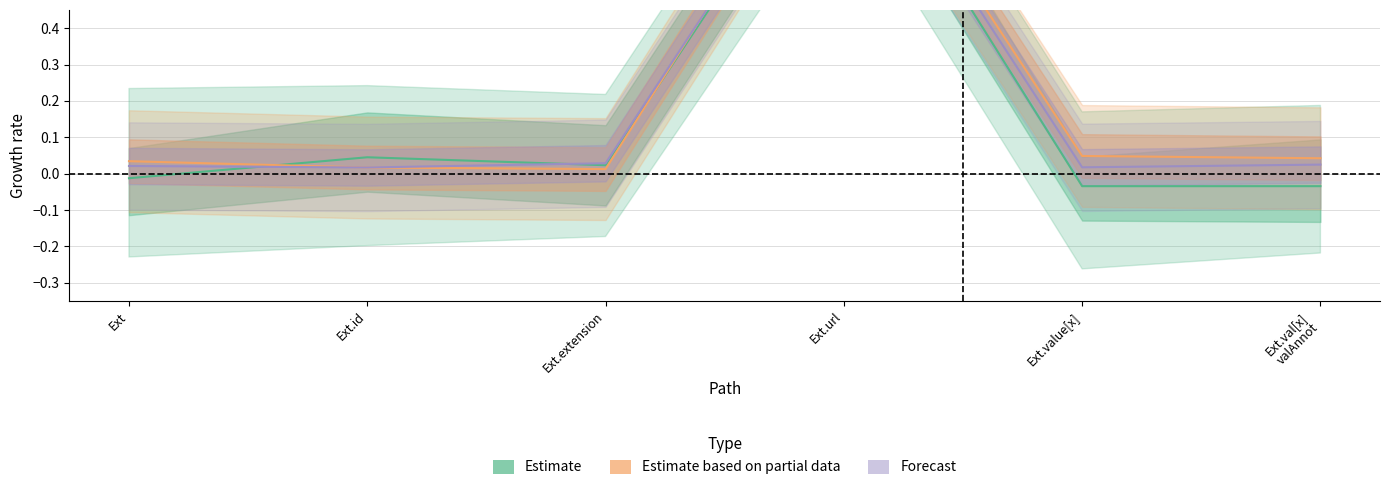

How many negative values does the Estimate series have?

3